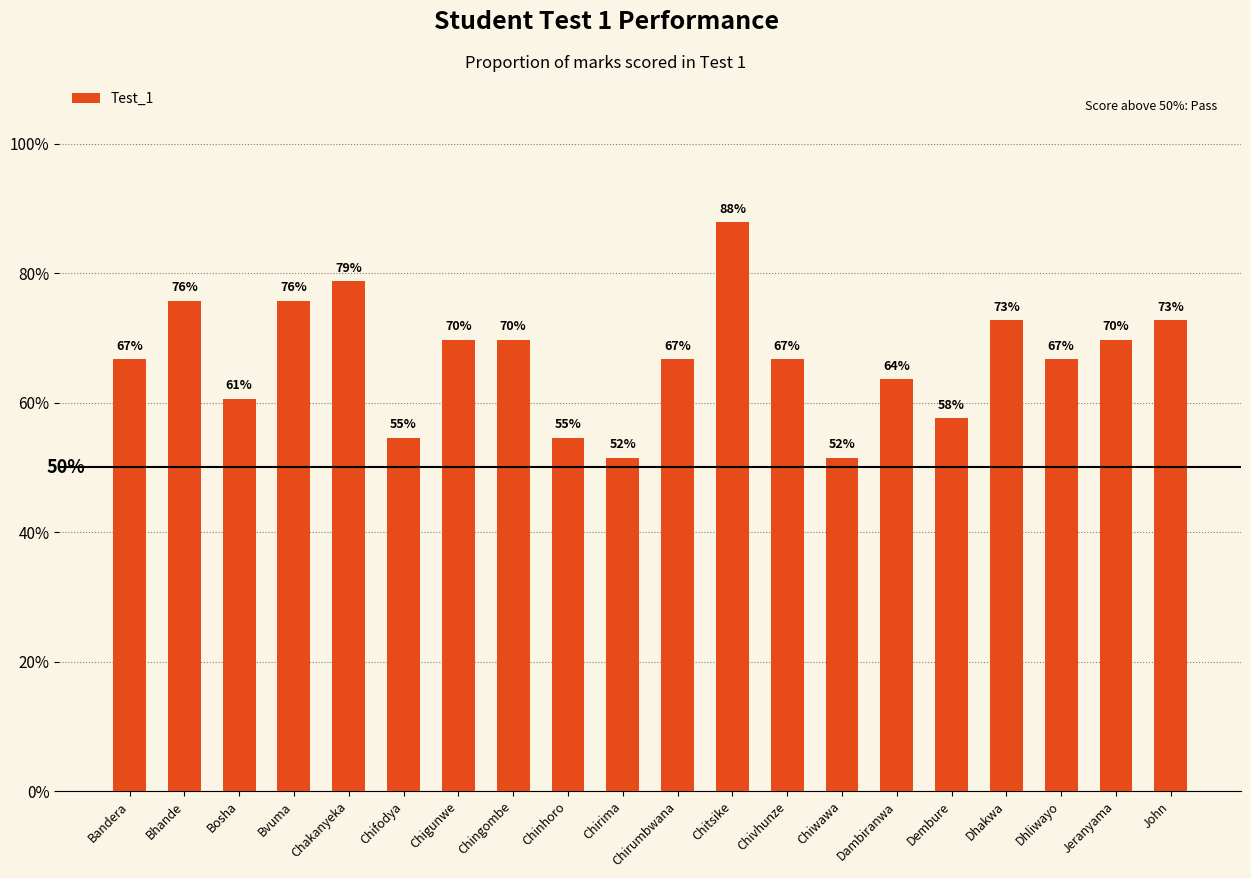

Does the chart contain any negative values?

No